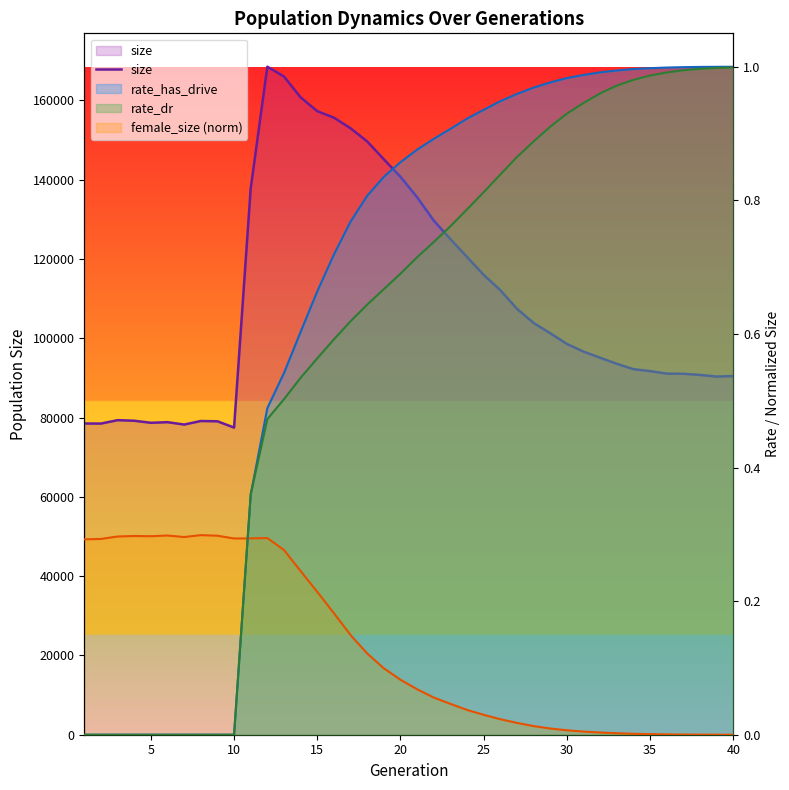

Reading left to right, transcribe all the data shown in this chart.

78498	78481	79335	79194	78677	78831	78230	79125	79054	77466	137798	168479	166014	160753	157272	155635	152960	149638	145131	140720	135557	129665	125004	120489	115965	112108	107425	103845	101261	98556	96624	95079	93554	92190	91706	91079	91031	90750	90330	90457